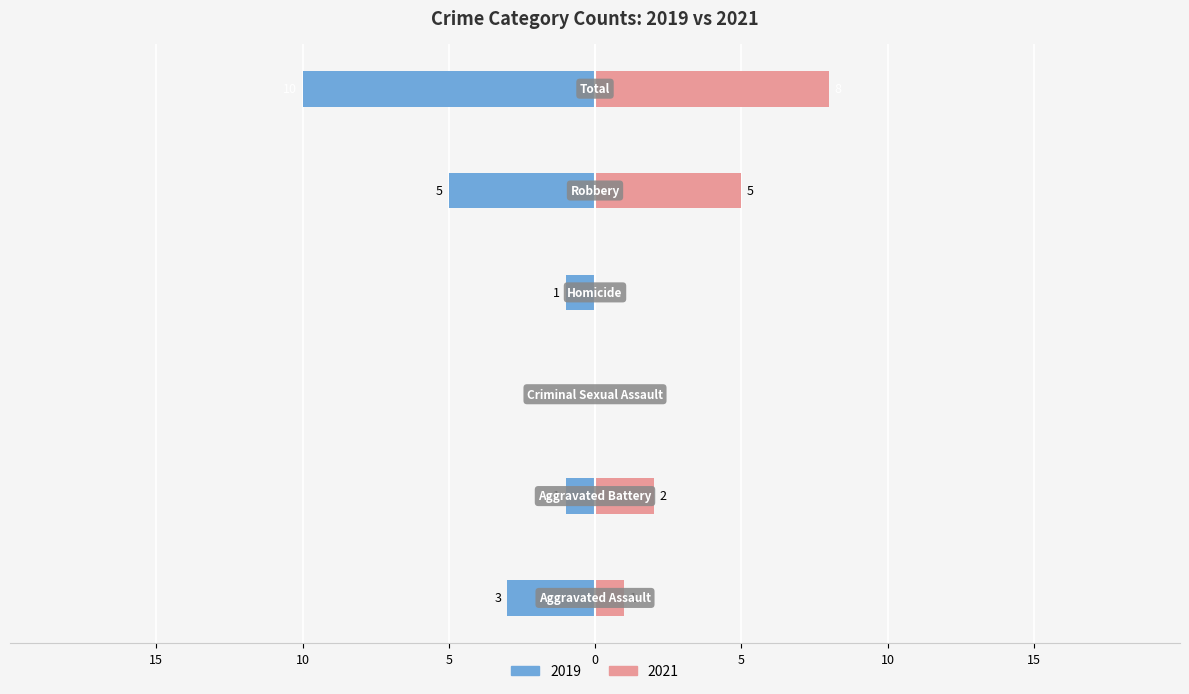

What is the label of the 3rd bar from the left?

Criminal Sexual Assault